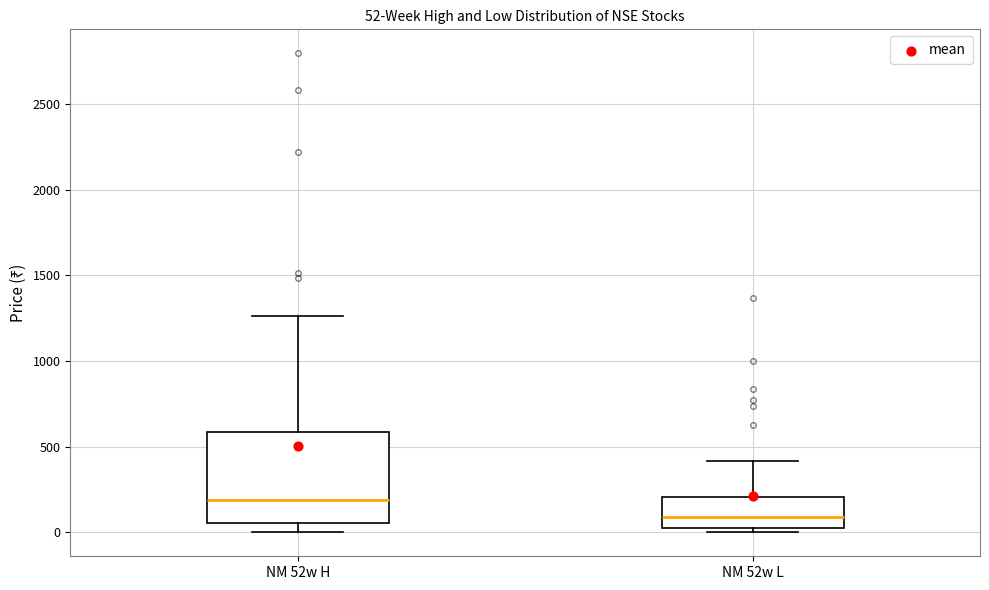

Which box is the tallest, from its lower edge to its upper edge?

NM 52w H